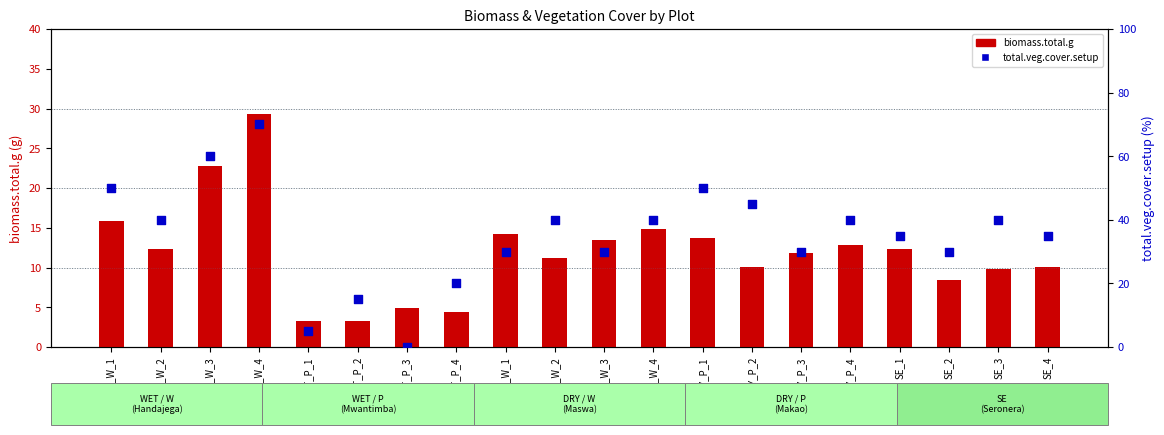

At how many categories does at least one series exceed 64?

1